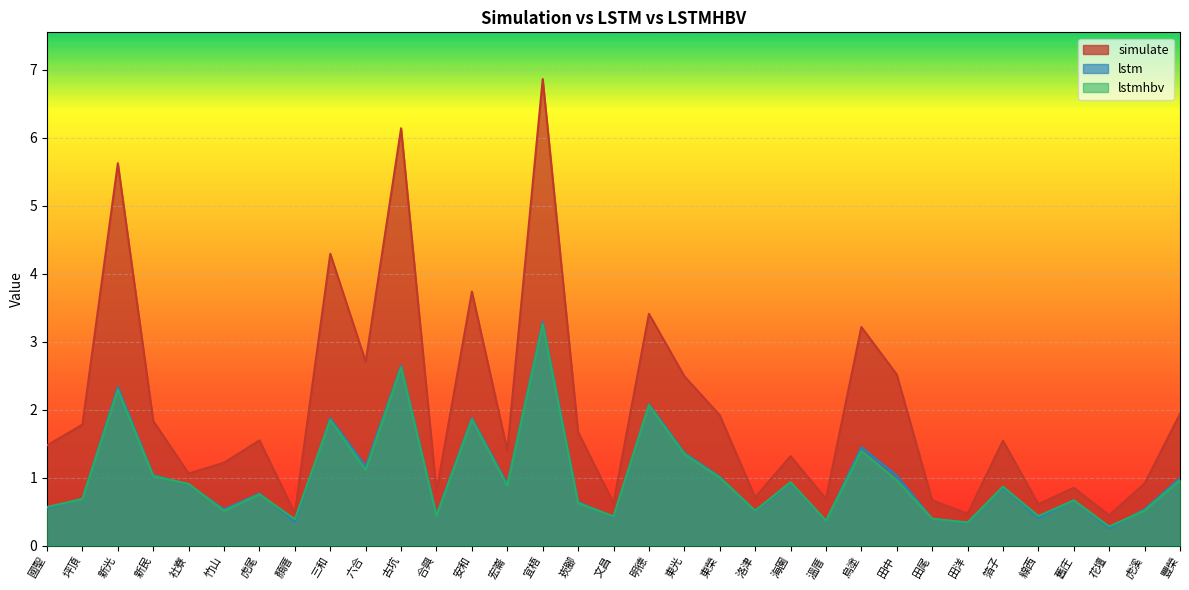

What is the total value across all series at 安和?

7.5